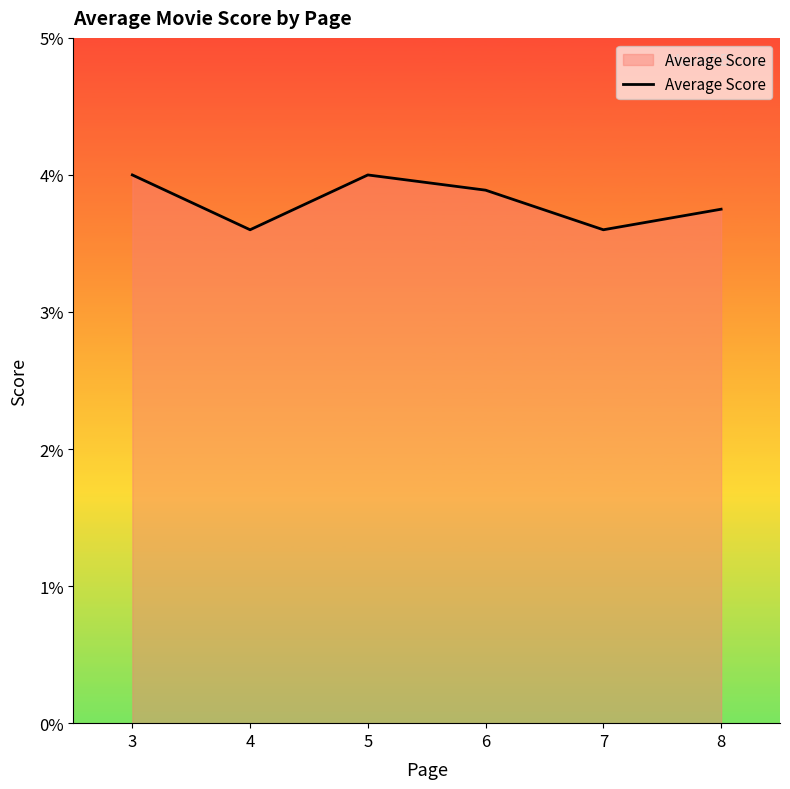

How many values are between 3 and 4?

6